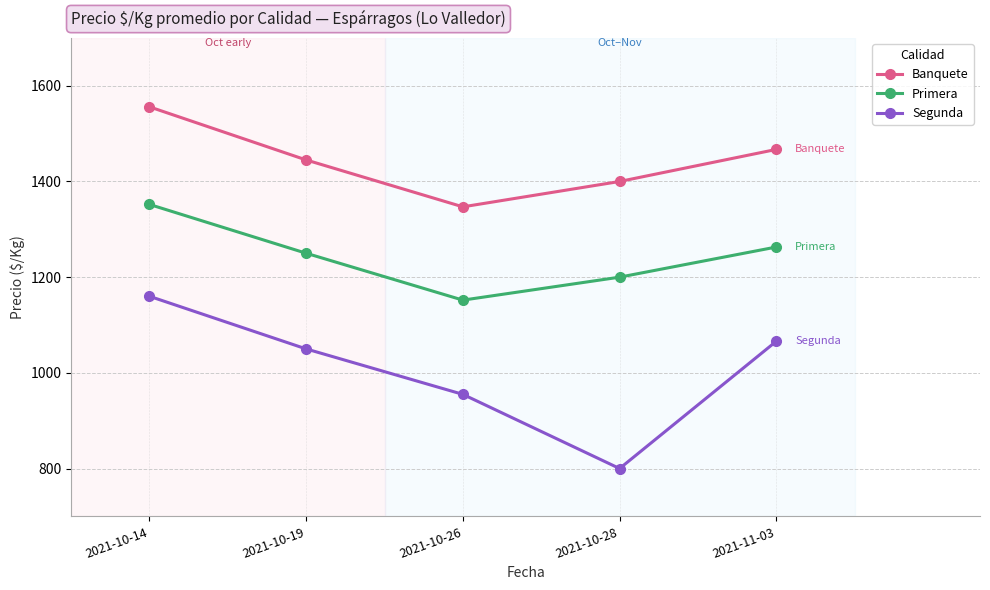

What is the label of the 2nd point from the right?

2021-10-28